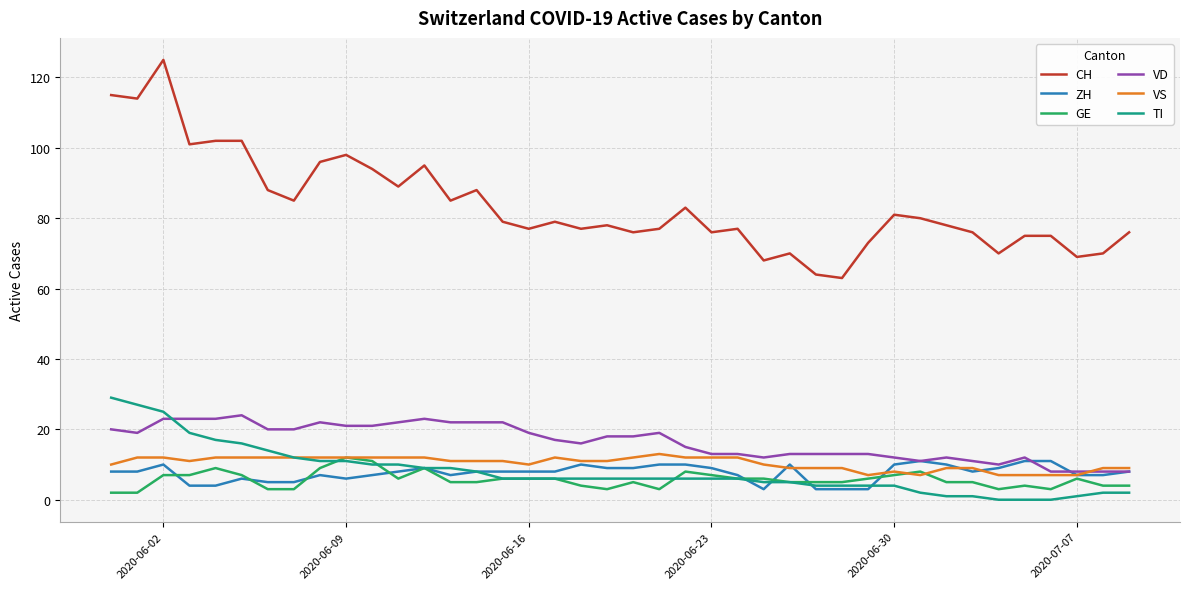

What is the minimum value for VS?

7